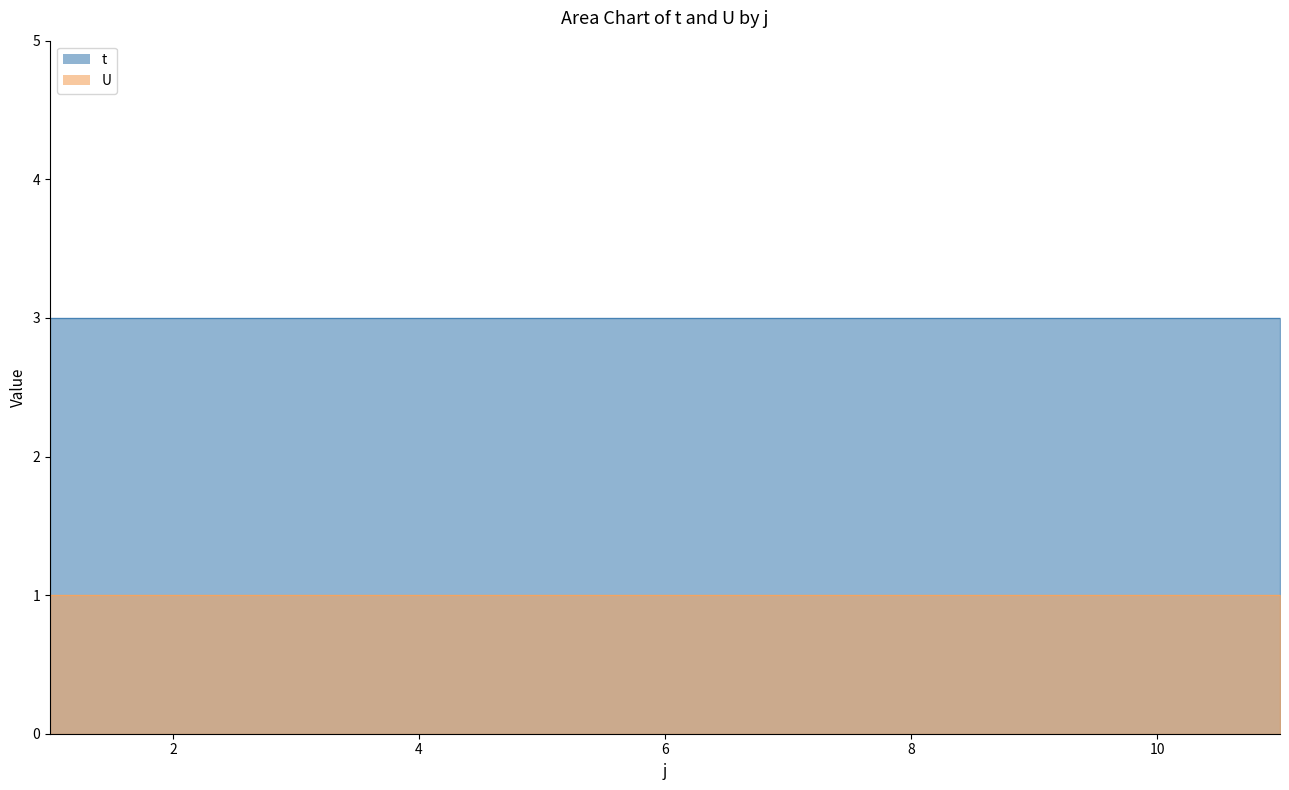

Reading left to right, transcribe all the data shown in this chart.

t: 1=3	2=3	3=3	4=3	5=3	6=3	7=3	8=3	9=3	10=3	11=3
U: 1=1	2=1	3=1	4=1	5=1	6=1	7=1	8=1	9=1	10=1	11=1